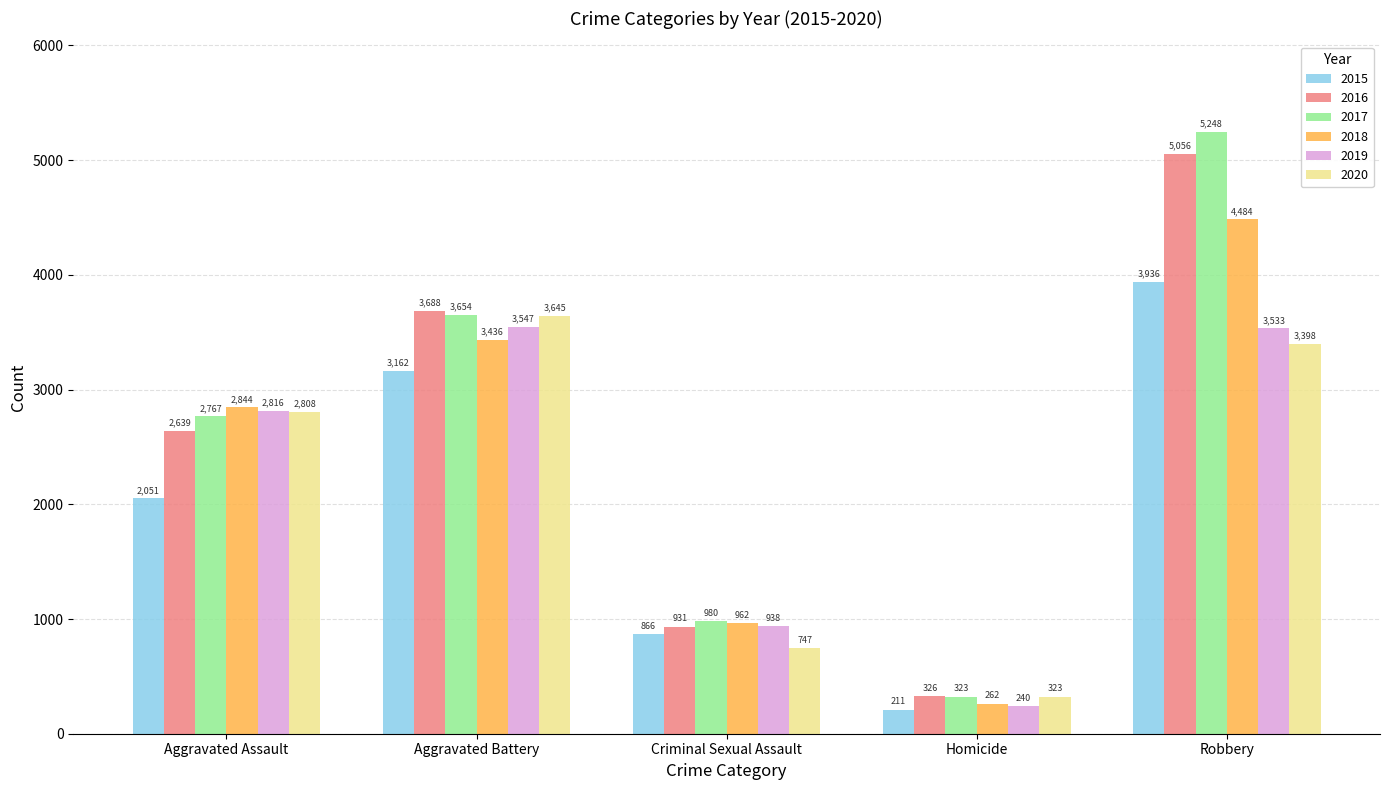

What is the value of the 2019 bar at the 3rd from the left?

938